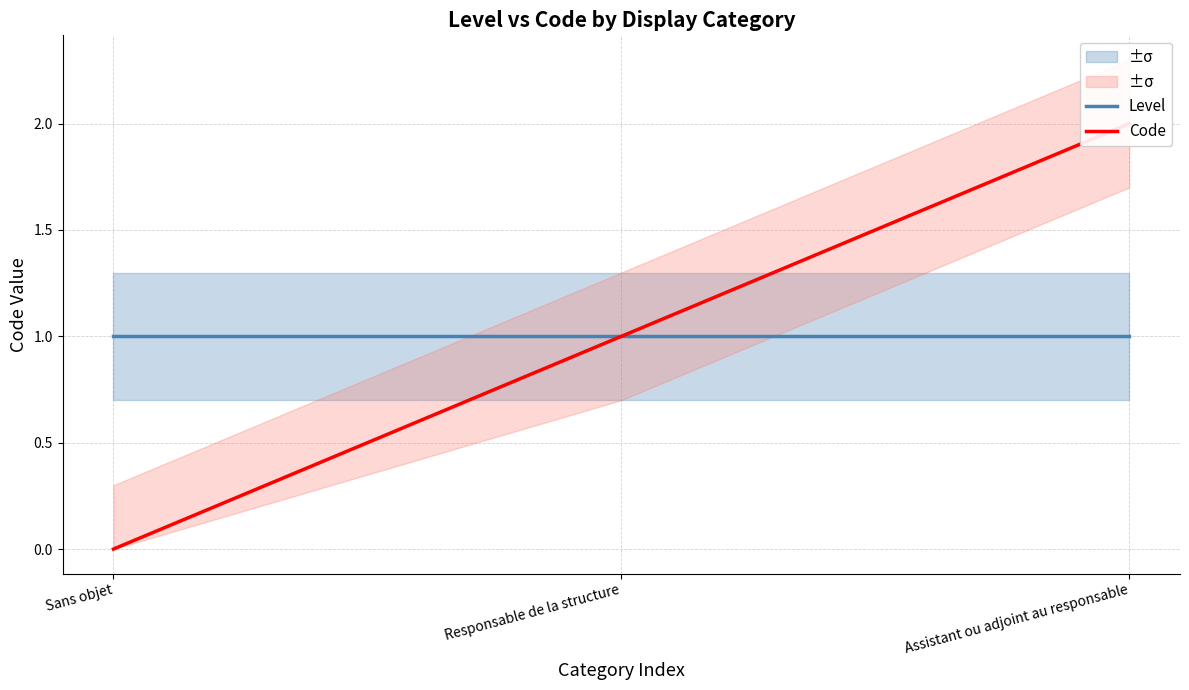

Which series has the widest spread of values?

Code